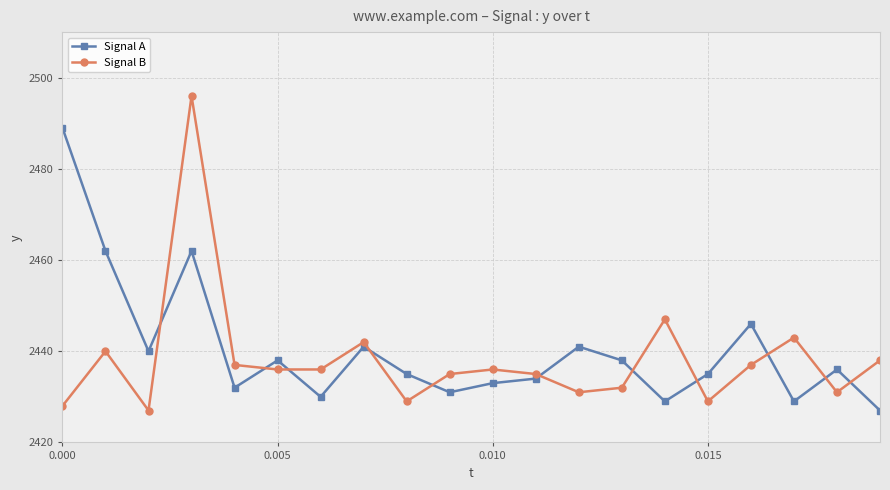

What is the difference between the second highest and second lowest values in the Signal B series?

19